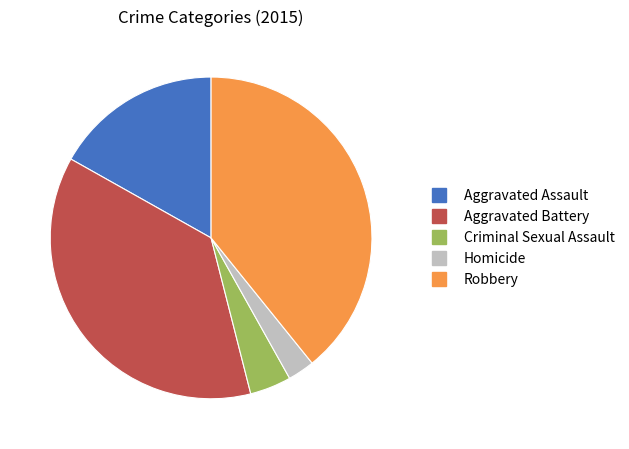

Does Robbery represent more than half of the total?

No